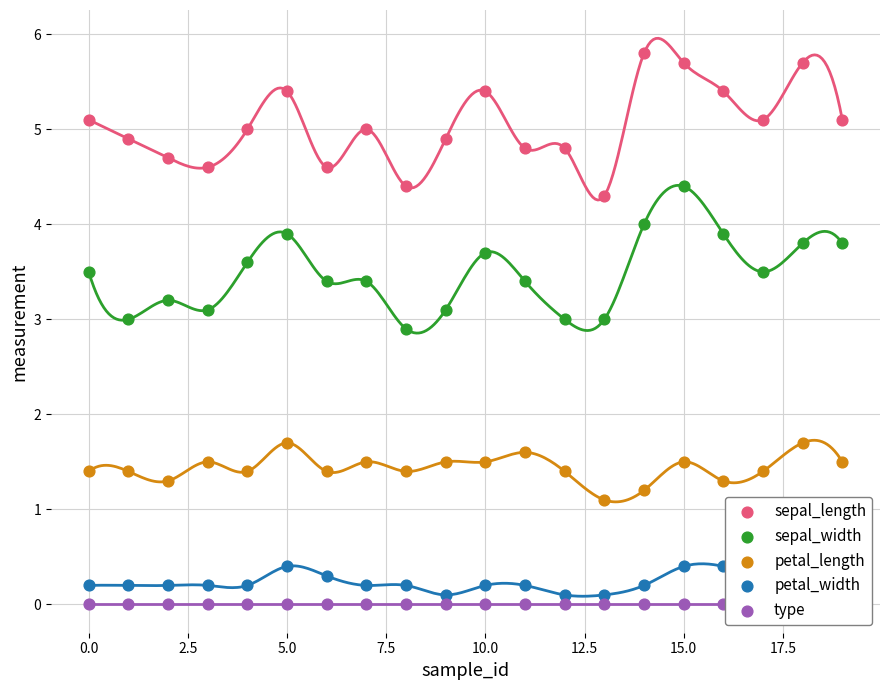

Which series has the largest total across all categories?

sepal_length